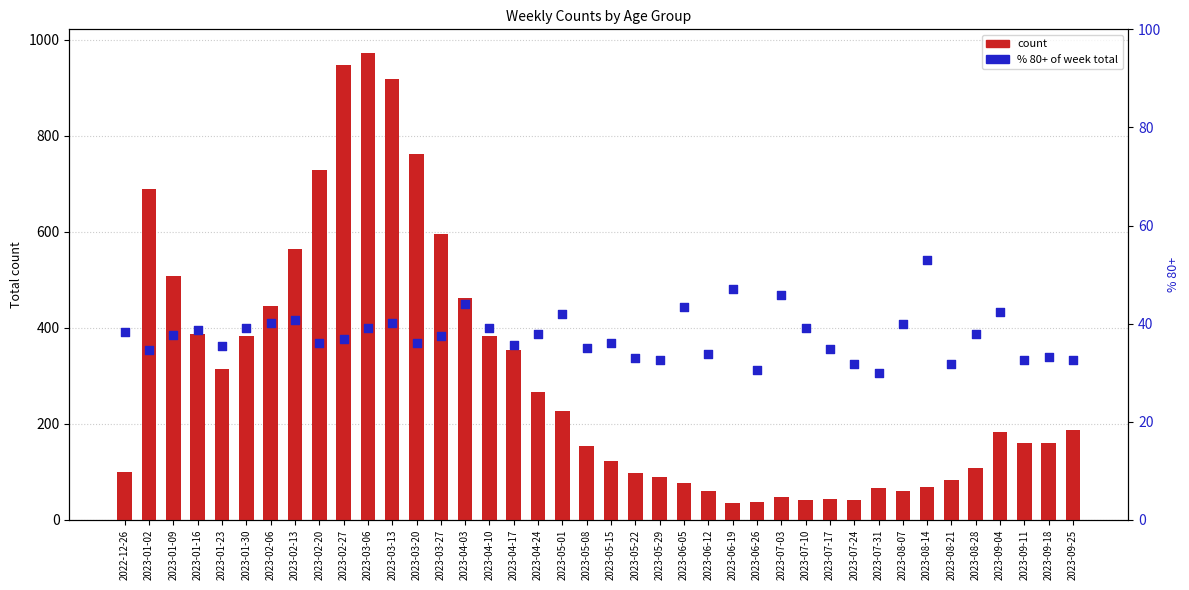

At how many categories does at least one series exceed 854?

3